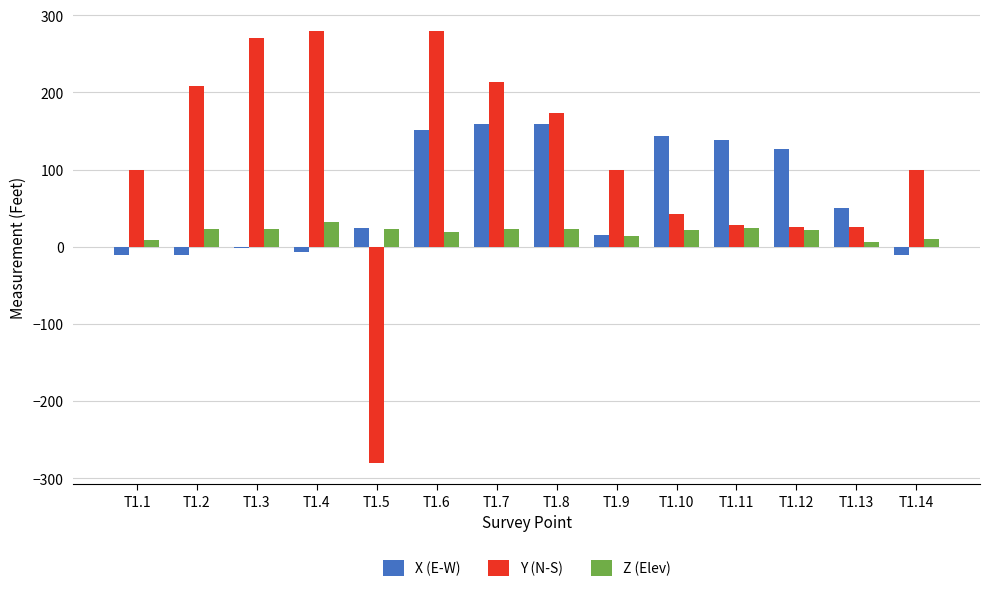

What is the highest value of the Y (N-S) series?

280.1